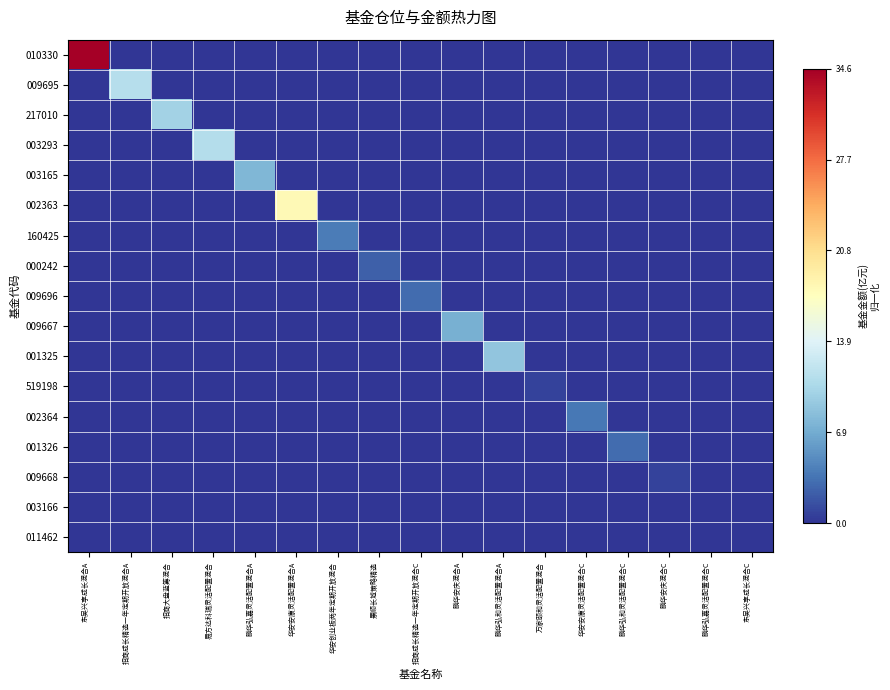

At 景顺长城策略精选, list the series in order from smallest to largest.

010330, 009695, 217010, 003293, 003165, 002363, 160425, 009696, 009667, 001325, 519198, 002364, 001326, 009668, 003166, 011462, 000242